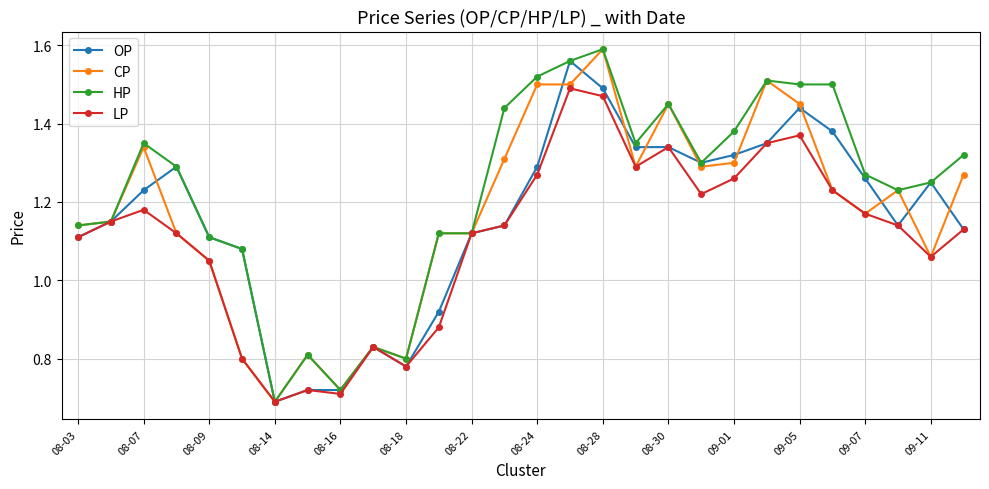

At how many categories does at least one series exceed 1?

23